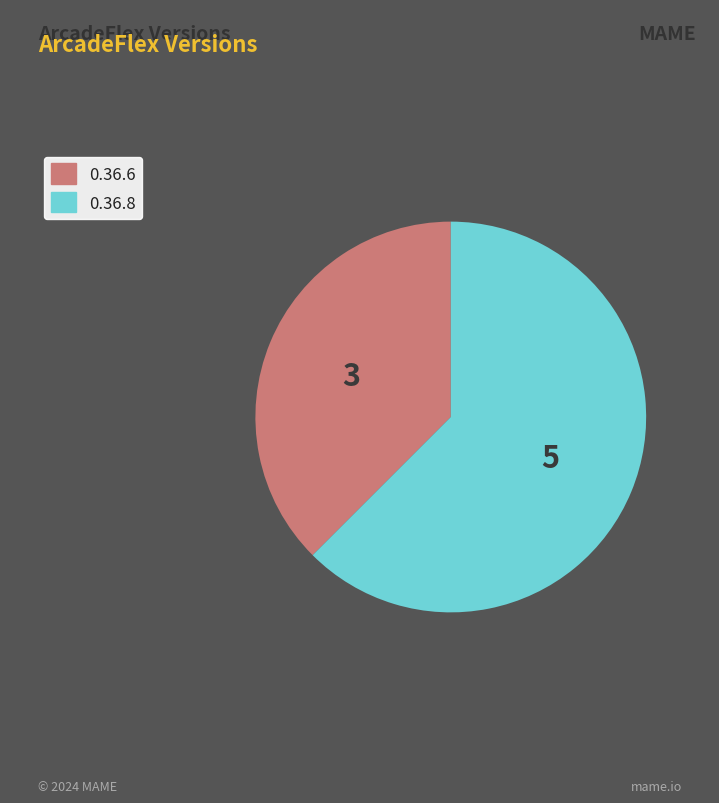

Does 0.36.6 account for over 50% of the chart?

No